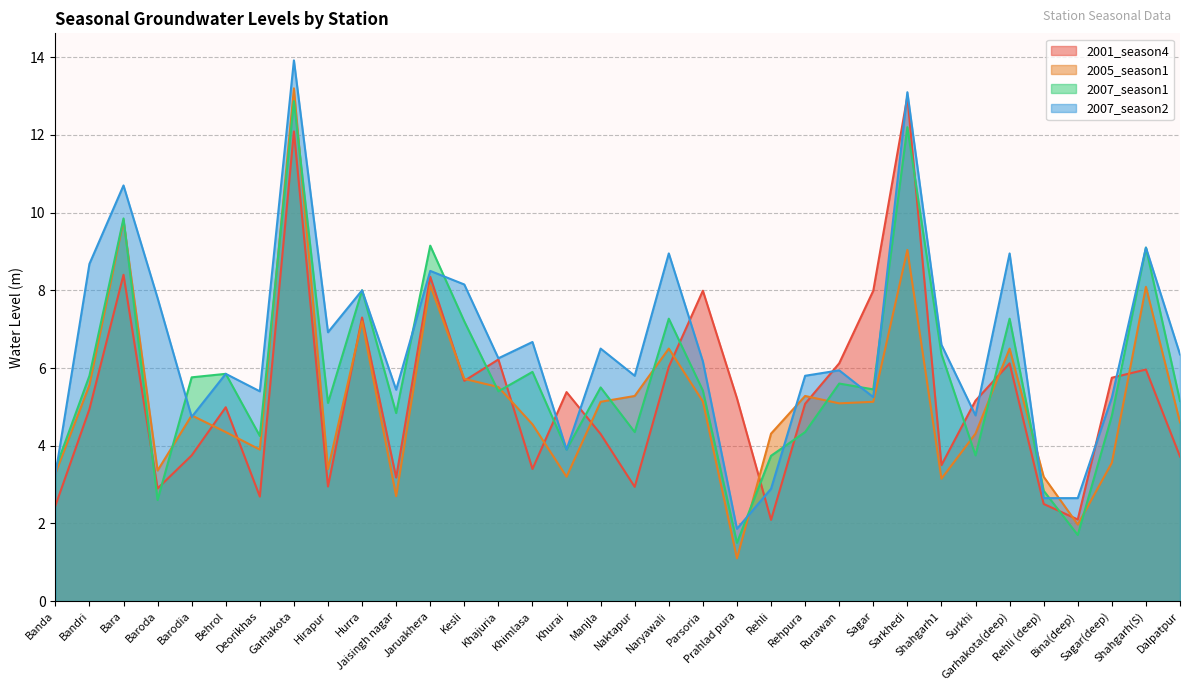

What is the value of the 2007_season1 point at the 25th from the left?

5.5